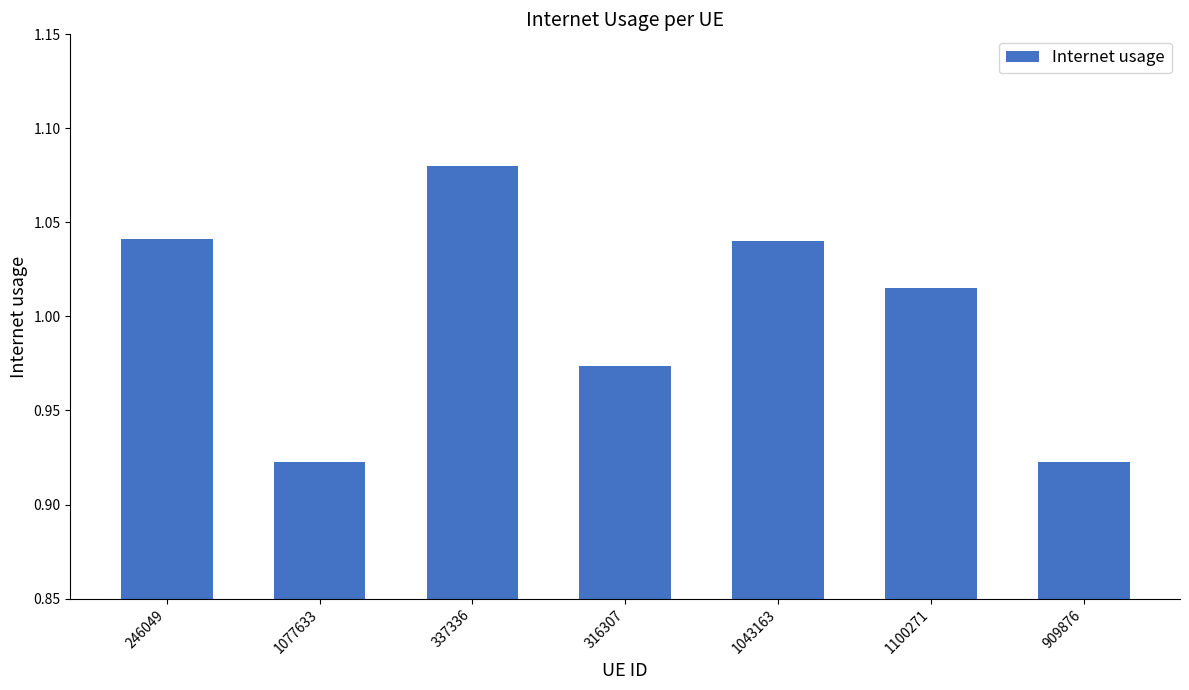

What is the difference between the maximum and minimum values?

0.2